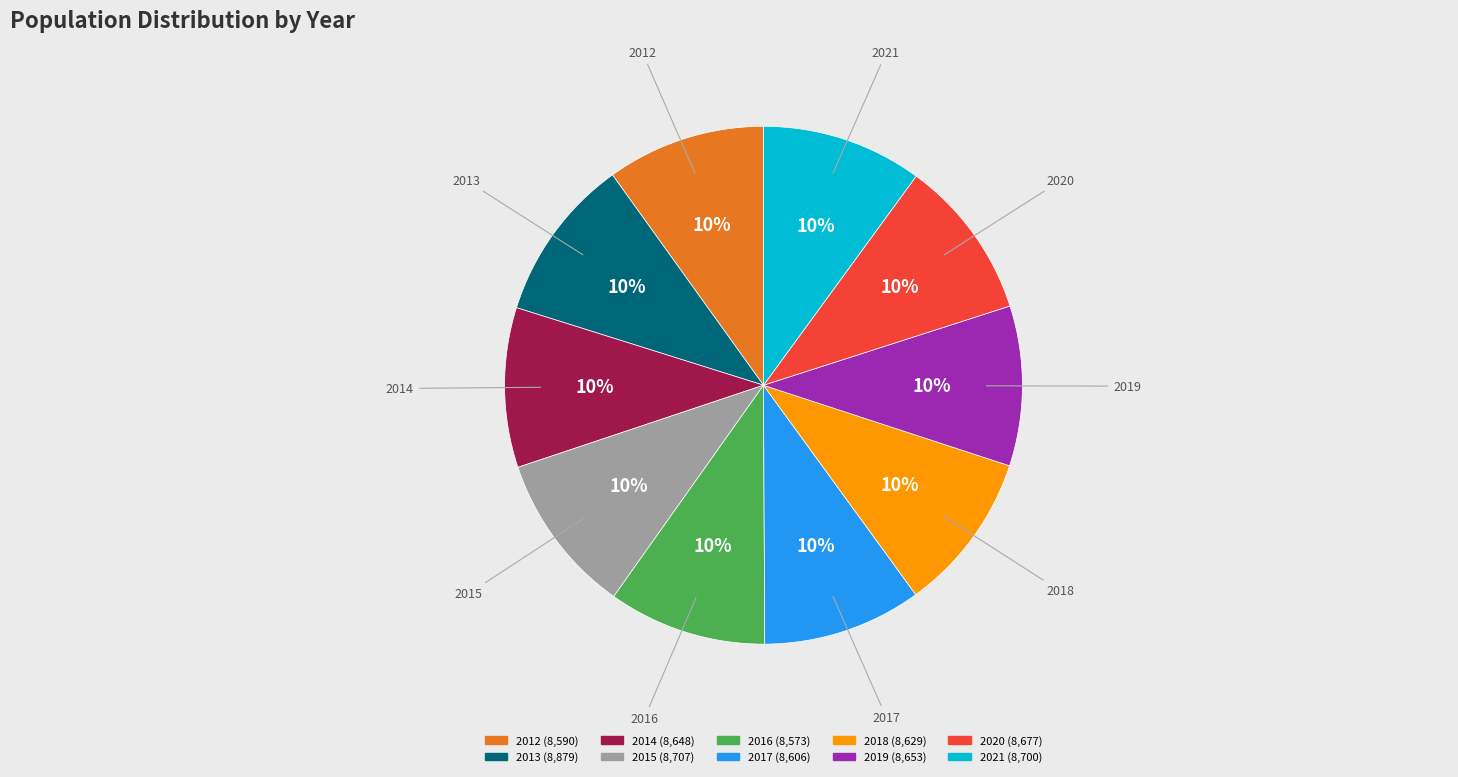

Count the number of slices in the pie.

10